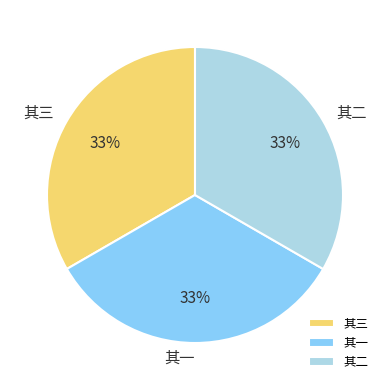

To the nearest percent, what is the combined percentage of 其二 and 其三?

67%